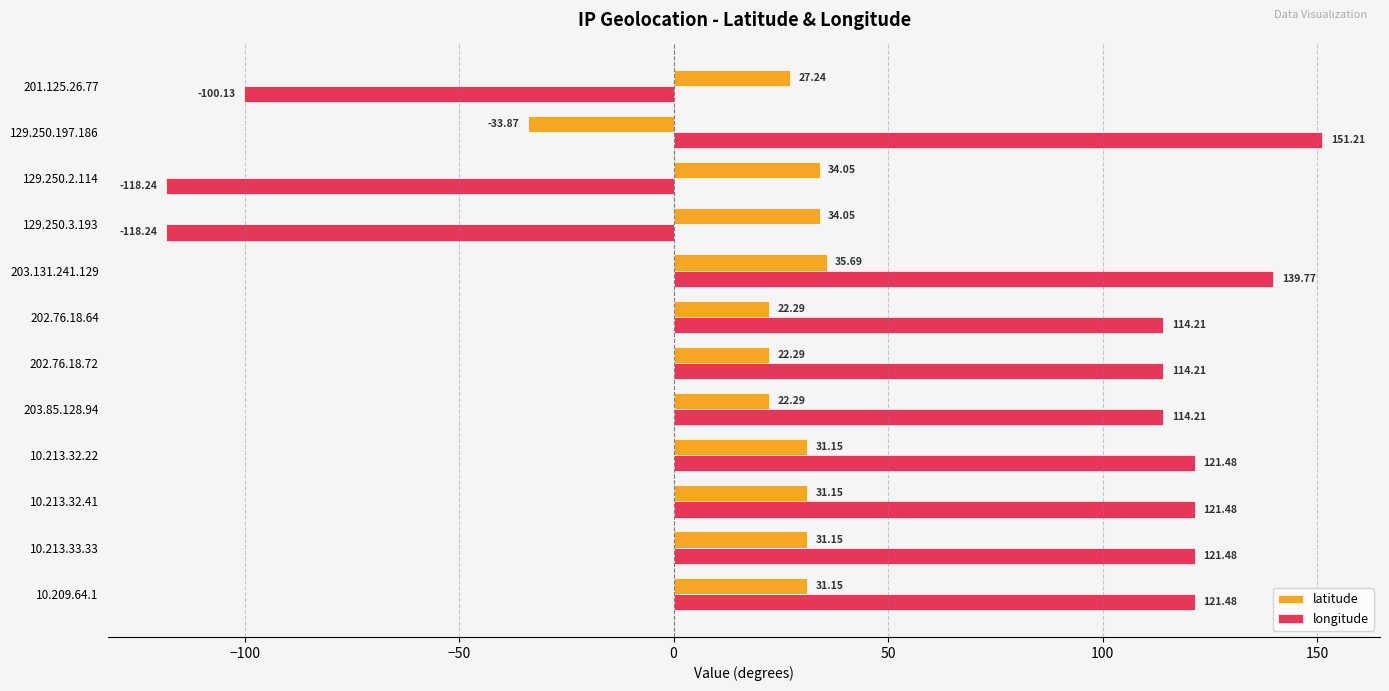

List the series in order of their overall mean, lowest first.

latitude, longitude